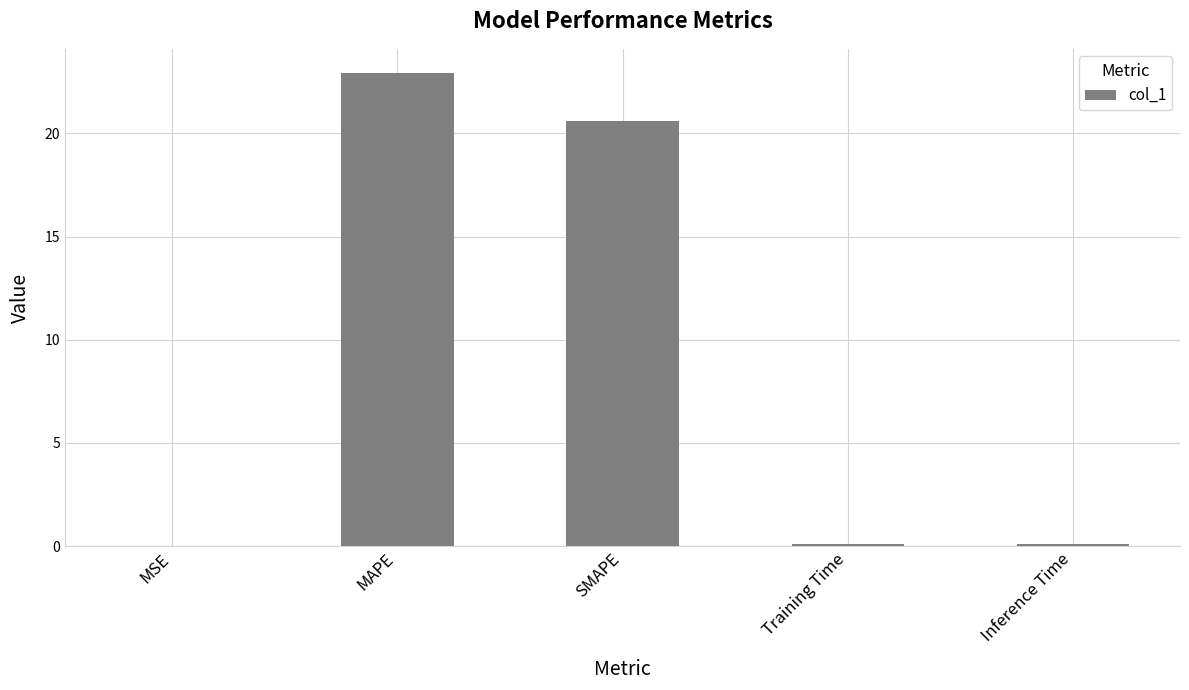

How many distinct data groups are displayed?

1